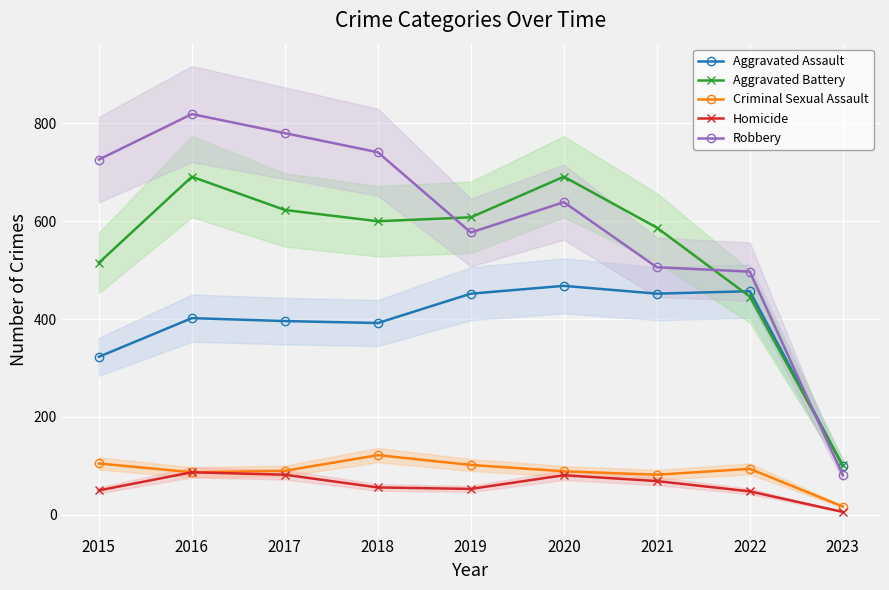

At which category does the chart reach its minimum across all series?

2023